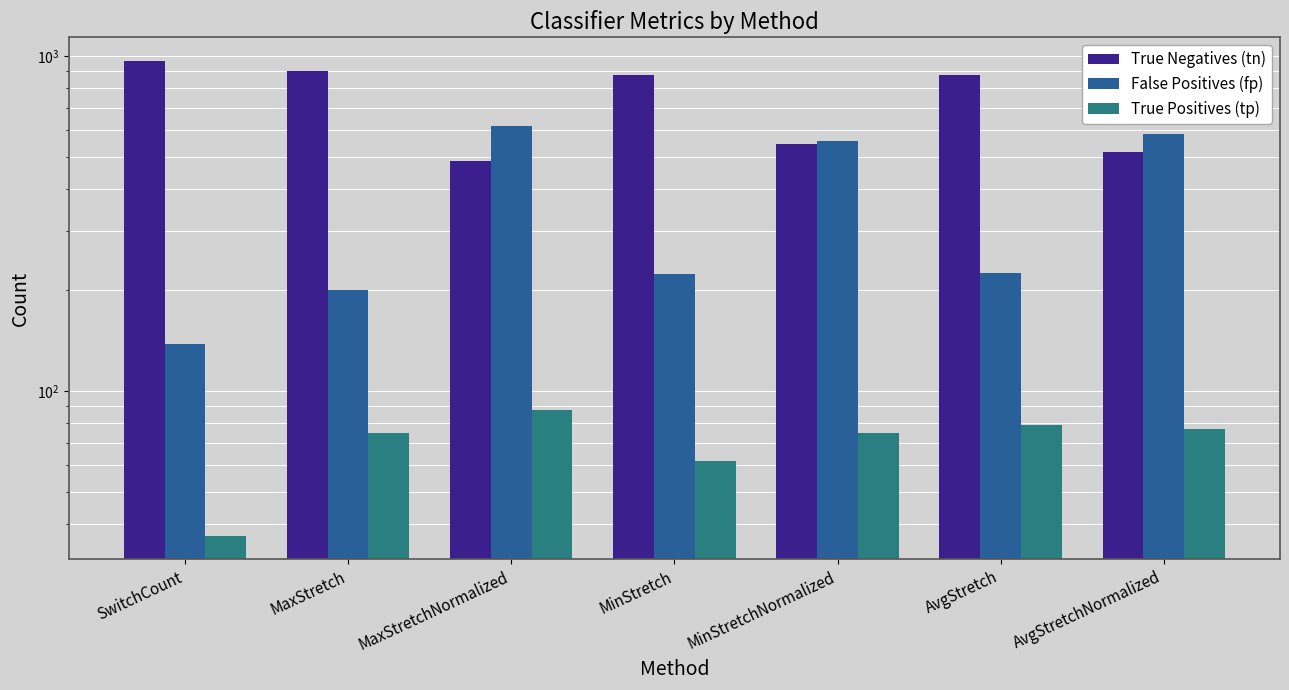

What are all the series names shown in the legend?

True Negatives (tn), False Positives (fp), True Positives (tp)